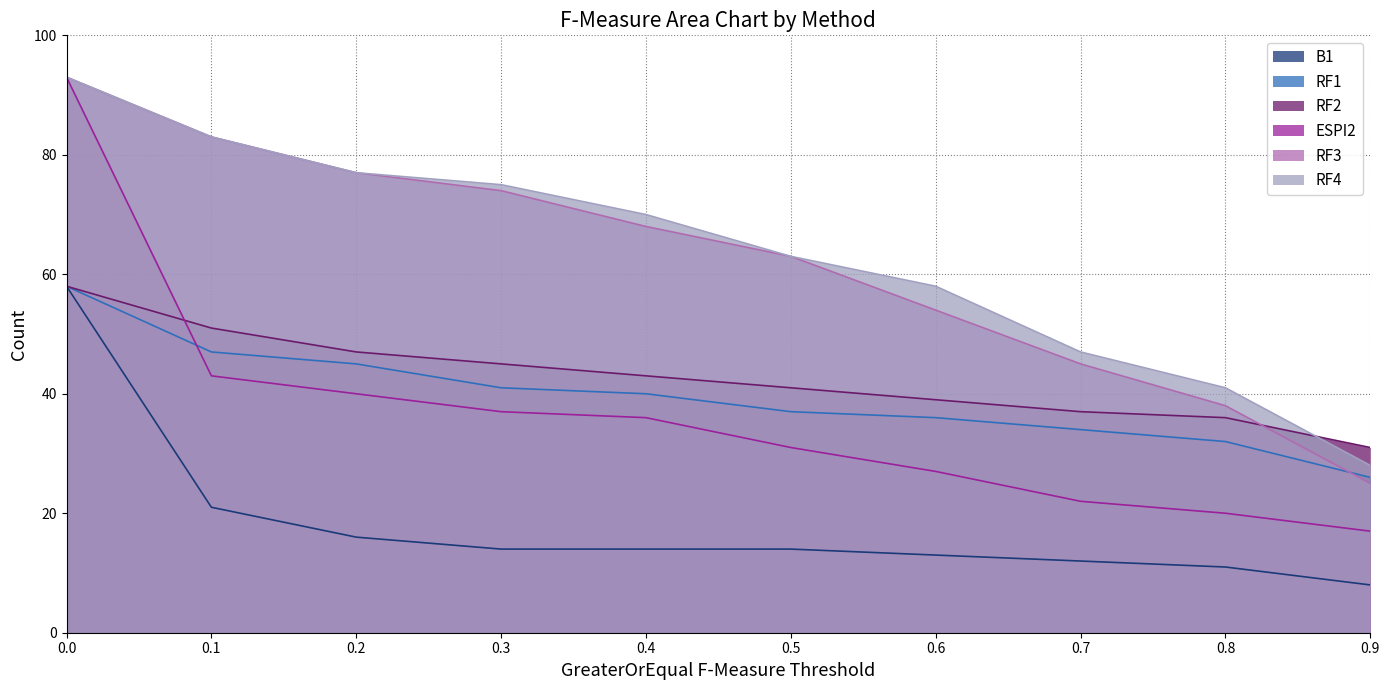

Is the value of RF4 at 0.7 greater than the value of RF2 at 0.5?

Yes